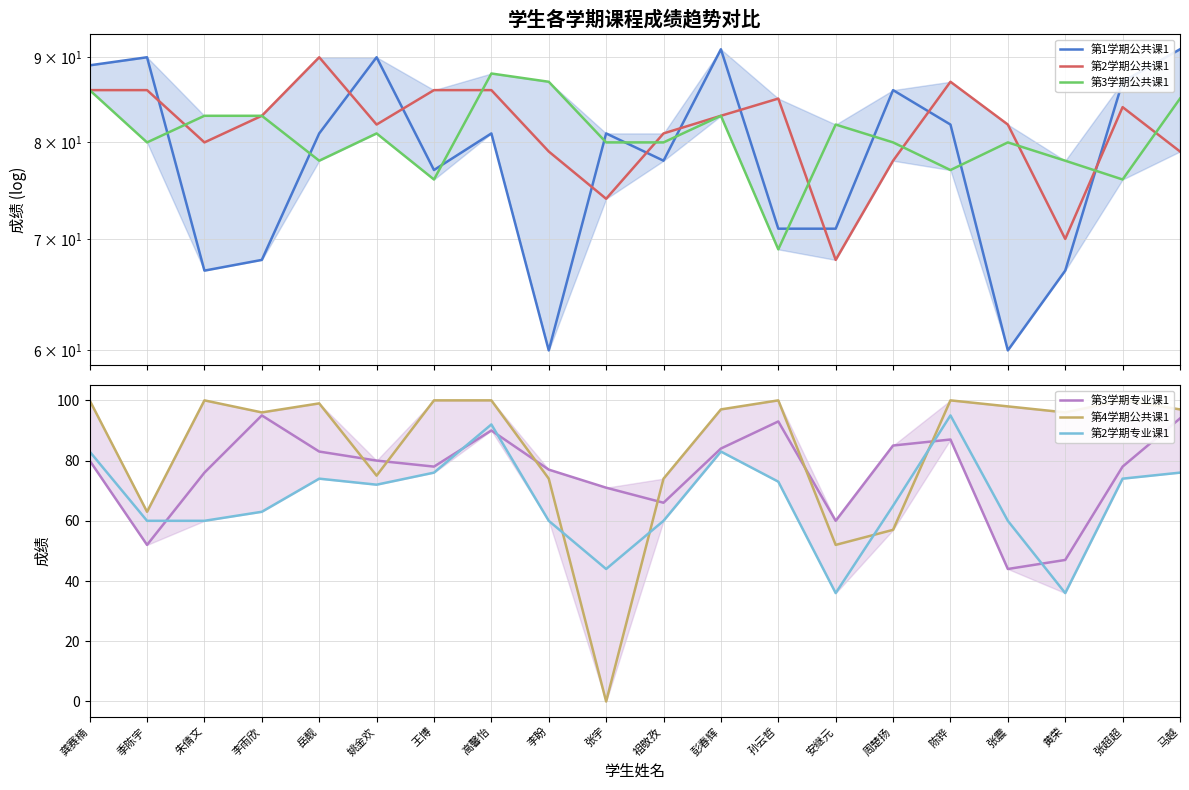

Is the value of 第3学期公共课1 at 周楚扬 greater than the value of 第2学期专业课1 at 李盼?

Yes